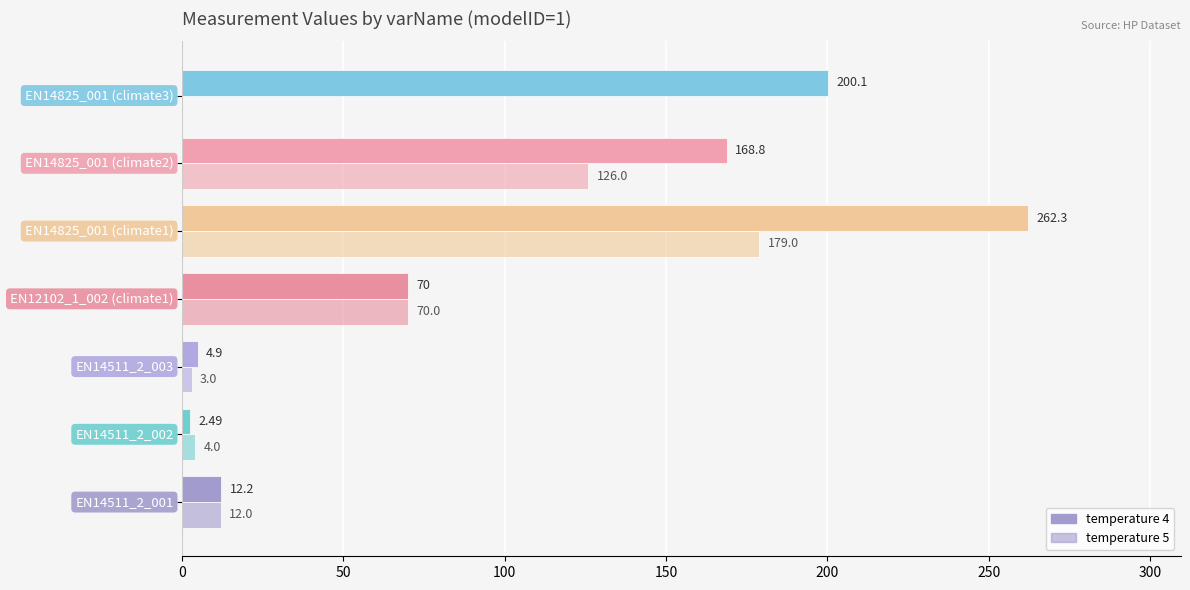

At how many categories does at least one series exceed 255?

1